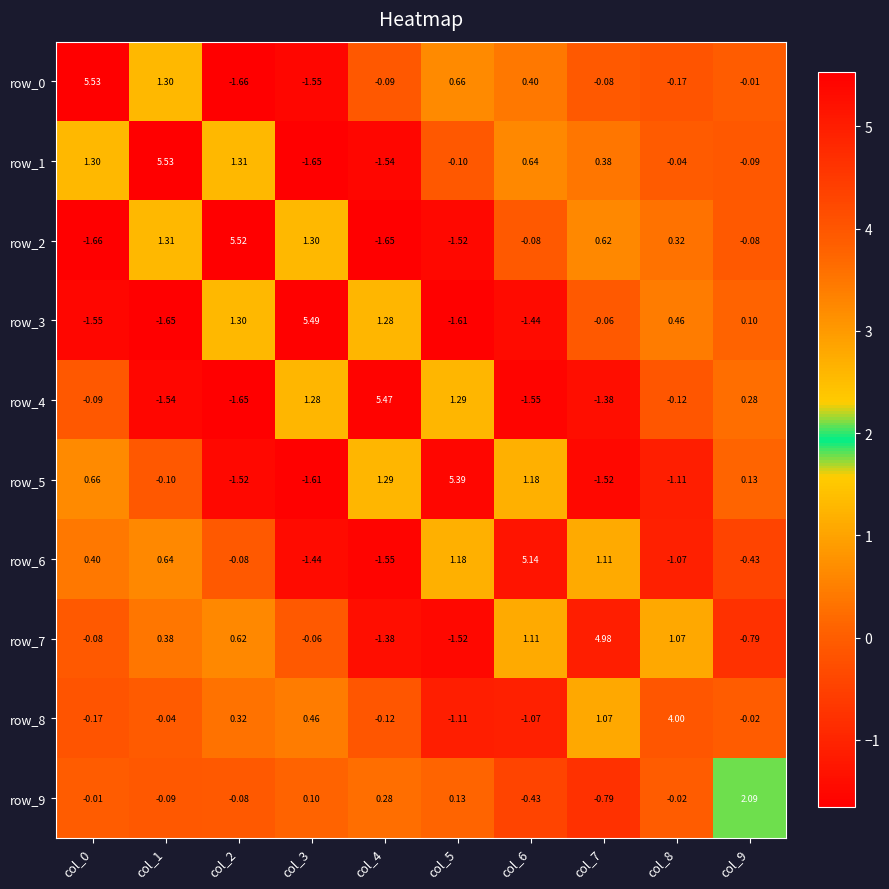

Which series has the largest total across all categories?

row_1